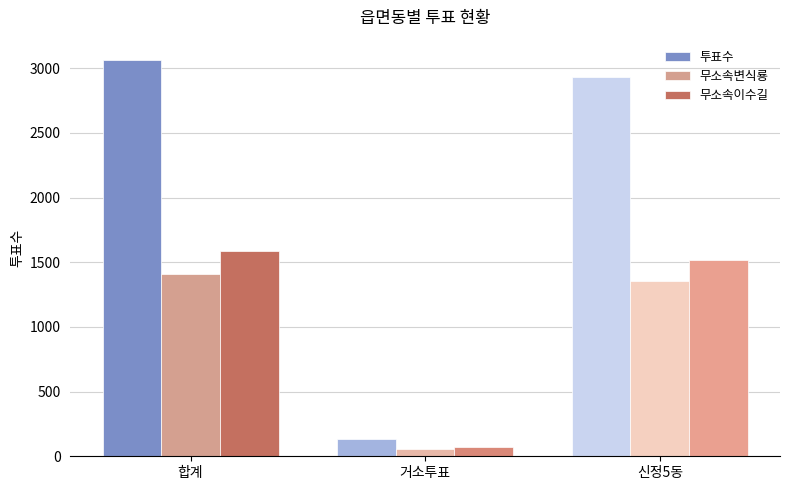

What is the label of the 2nd bar from the right?

거소투표